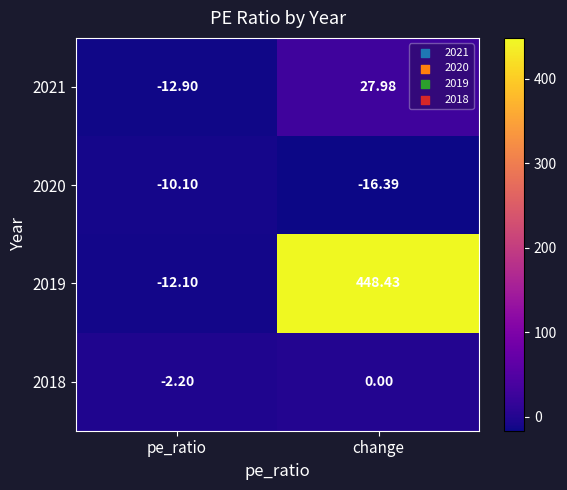

Which series has the largest range (max minus min)?

2019